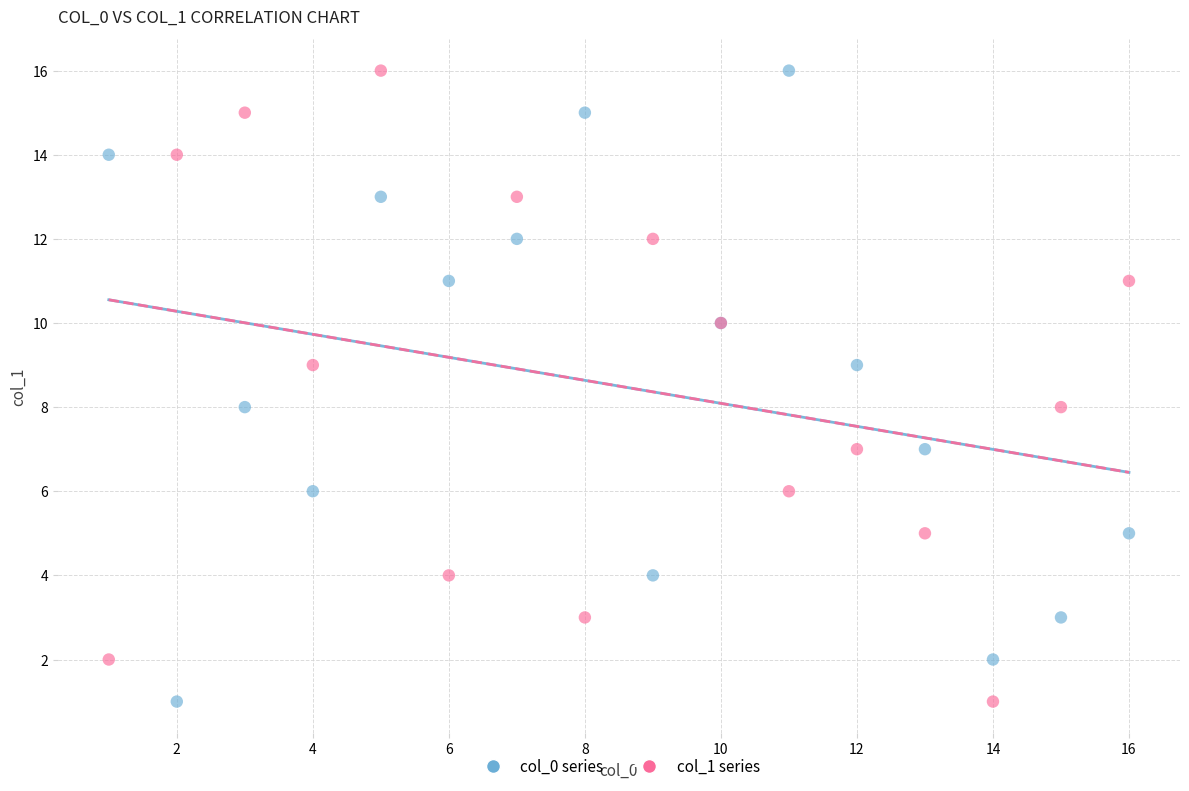

What are all the series names shown in the legend?

col_0 series, col_1 series